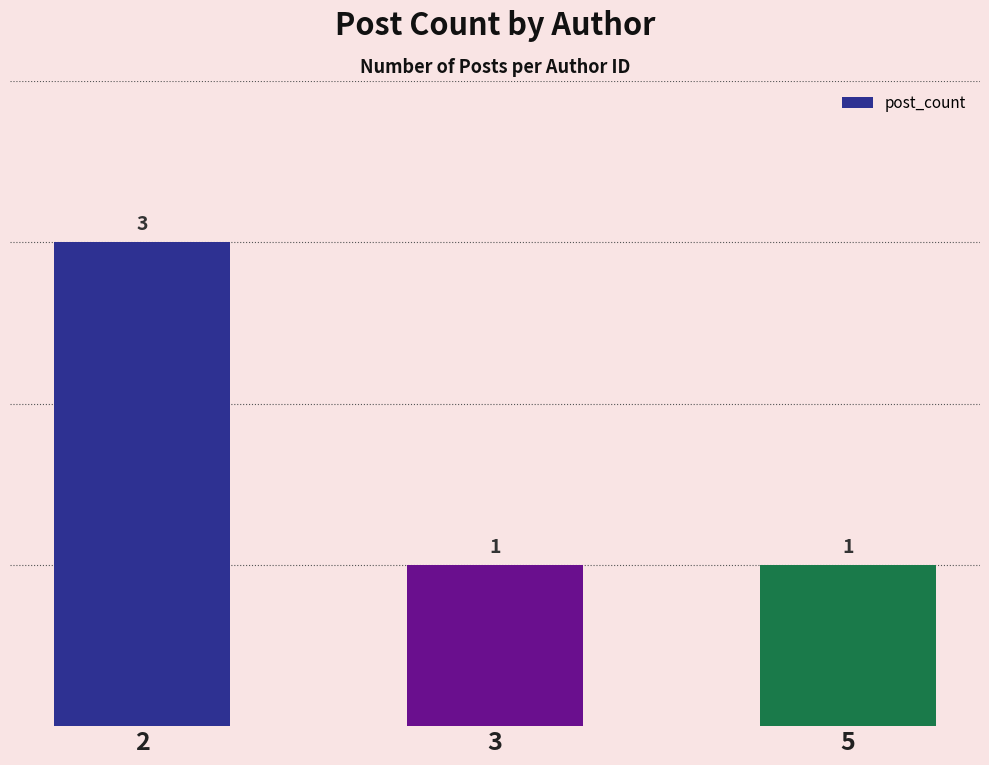

What is the ratio of the value at 3 to the value at 5?

1.0